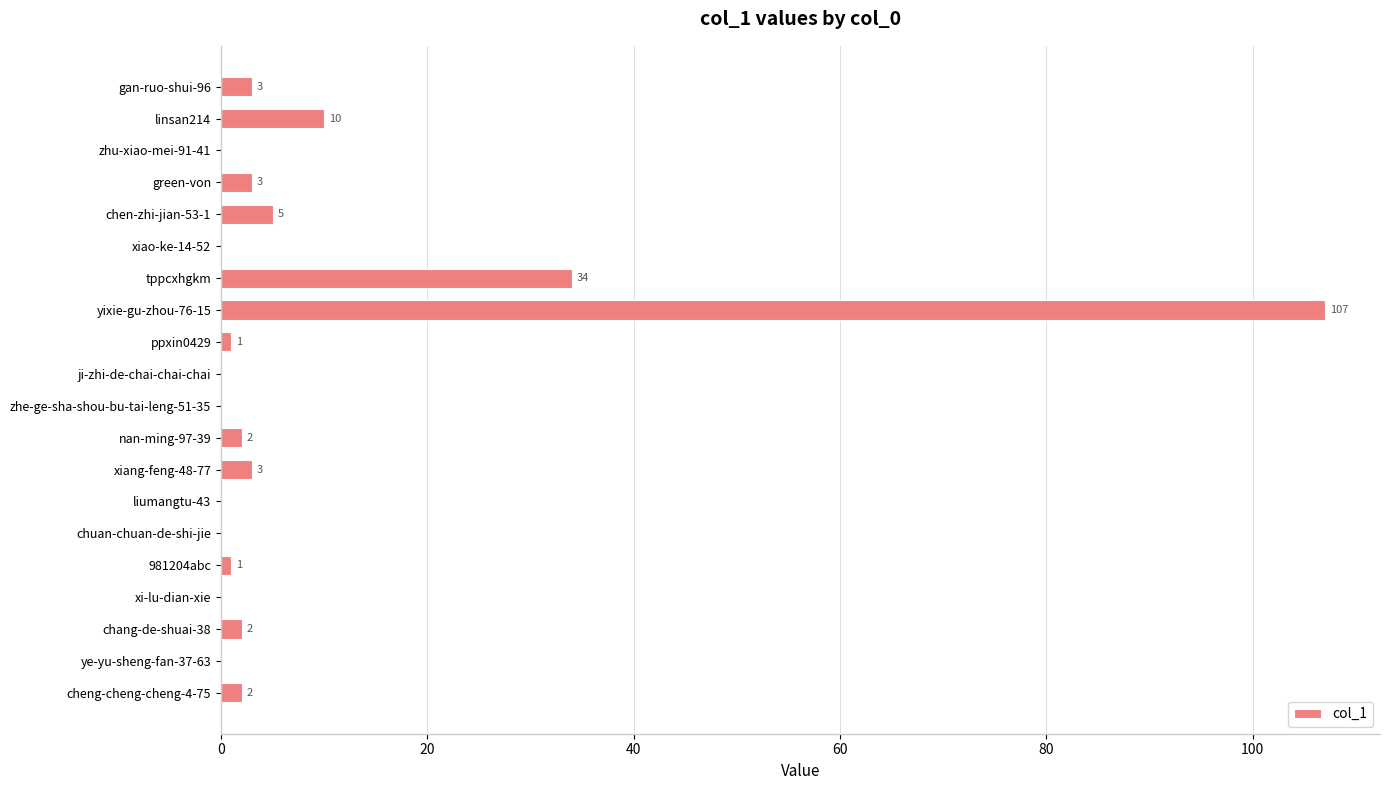

True or false: the data shows 1 at 981204abc.

True